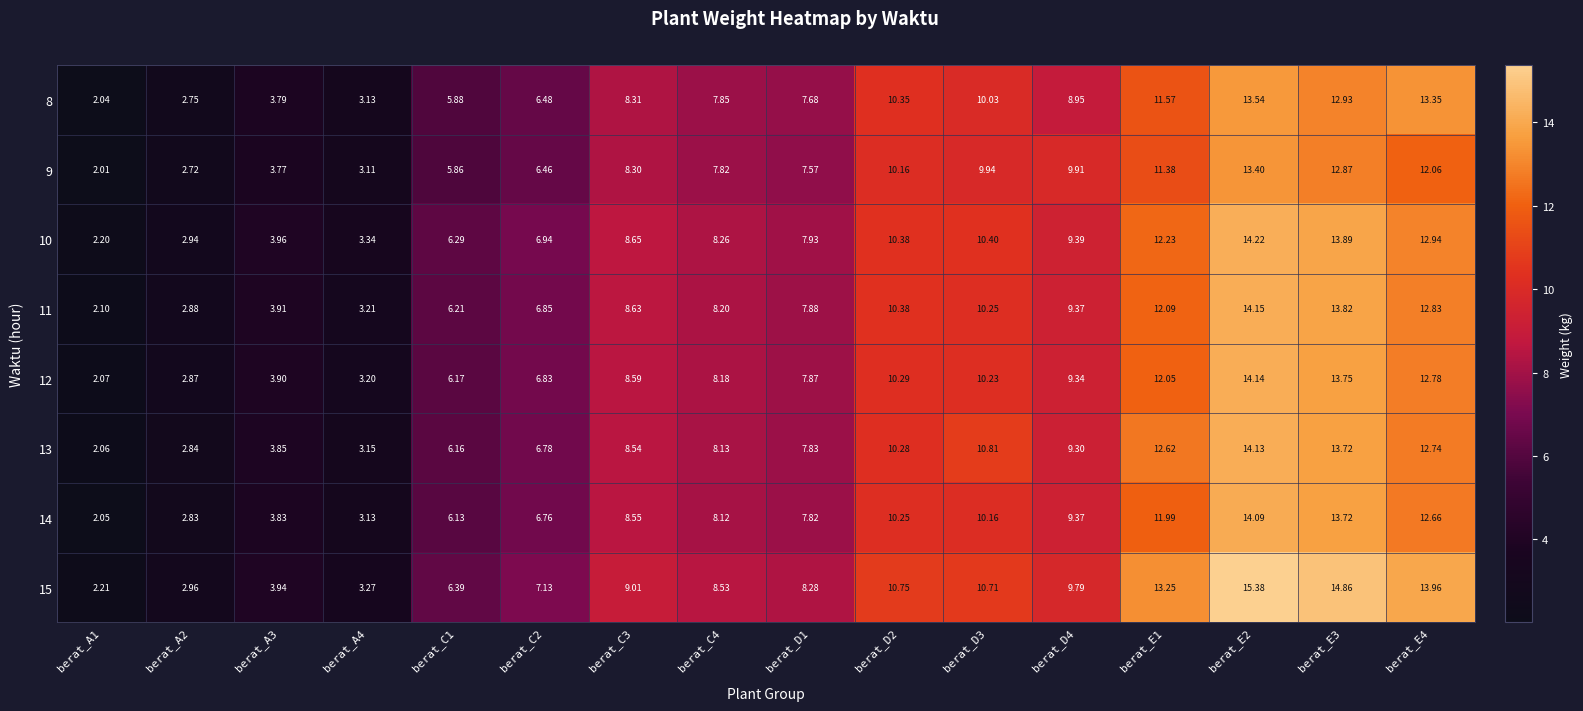

Rank the series at berat_A1 from lowest to highest value.

9, 8, 14, 13, 12, 11, 10, 15